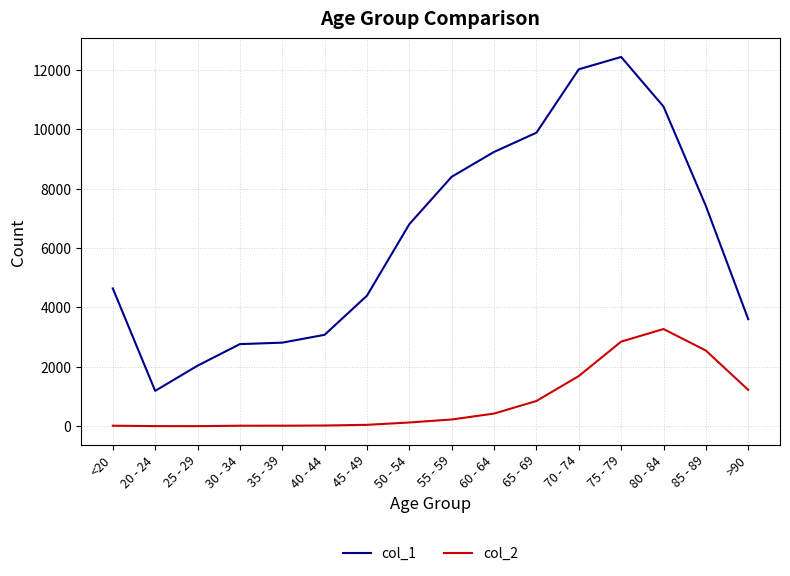

What is the difference between the maximum and minimum values in the col_2 series?

3270